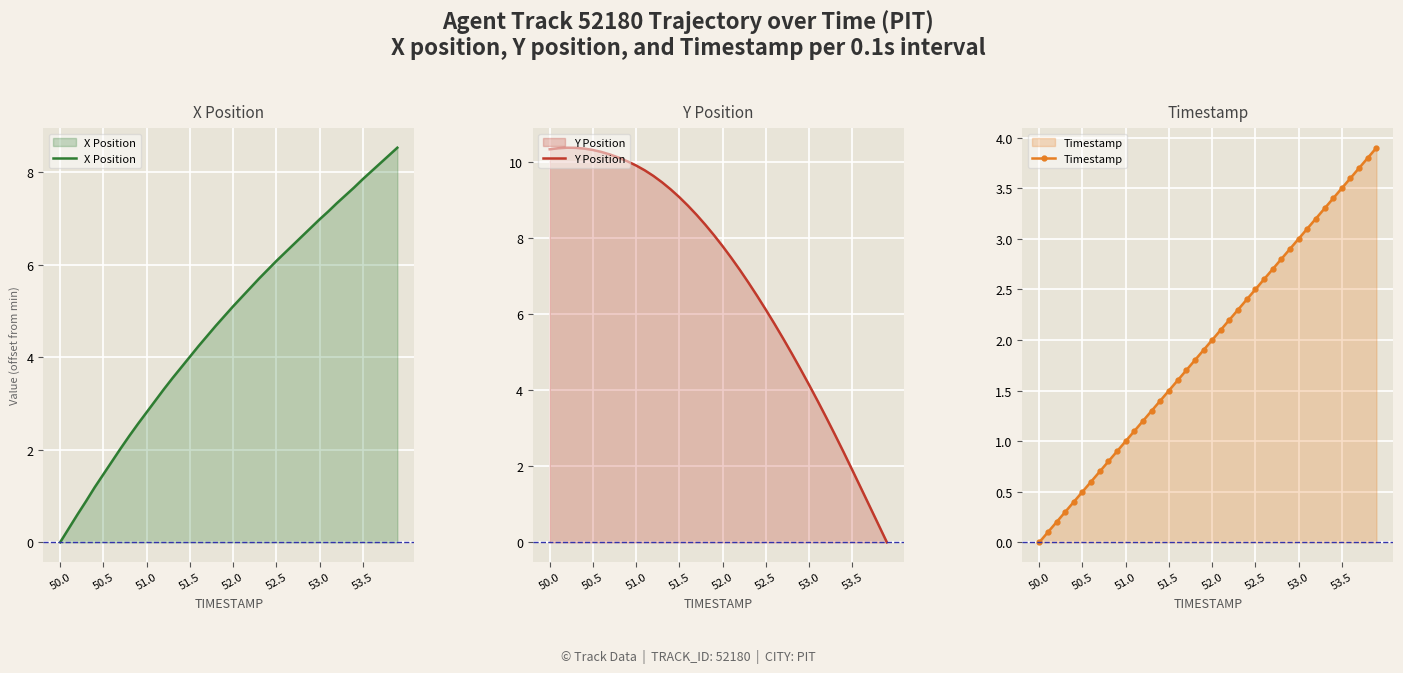

True or false: Timestamp and X Position cross at least once.

False